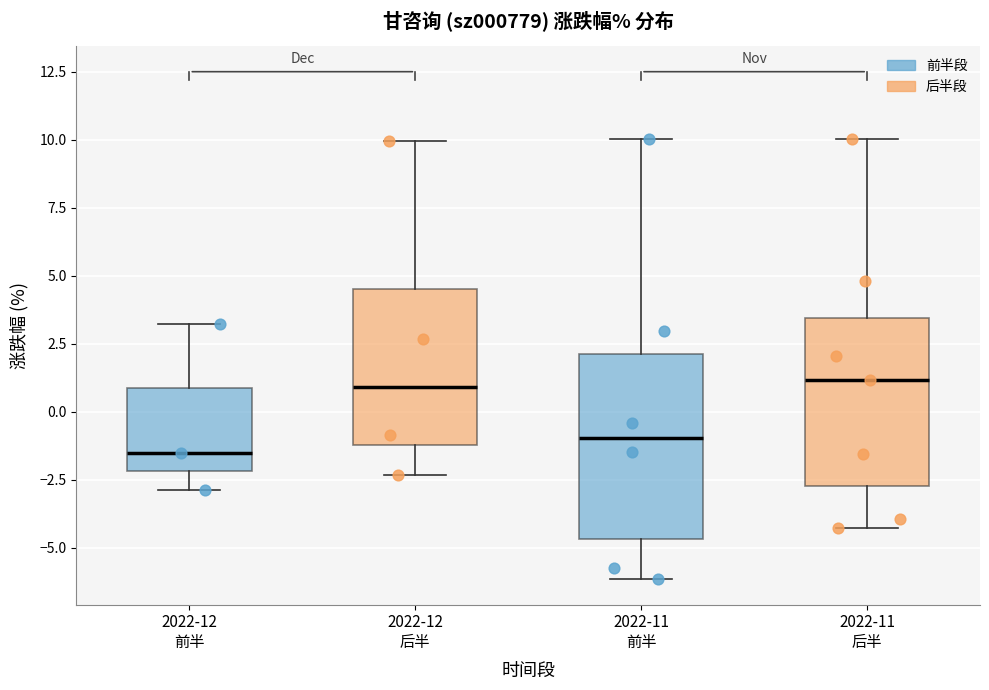

Reading left to right, transcribe this box plot: for each box, give where its median line is, the range the box spans, and where its two whiskers end, as read against the y-axis. The values are not printed on the chart, so give them approximately, as read against the axis.

2022-12 前半: median -1.5, box -2.0 to 1.0, whiskers -3.0 to 3.0
2022-12 后半: median 1.0, box -1.0 to 4.5, whiskers -2.5 to 10.0
2022-11 前半: median -1.0, box -4.5 to 2.0, whiskers -6.0 to 10.0
2022-11 后半: median 1.0, box -2.5 to 3.5, whiskers -4.5 to 10.0